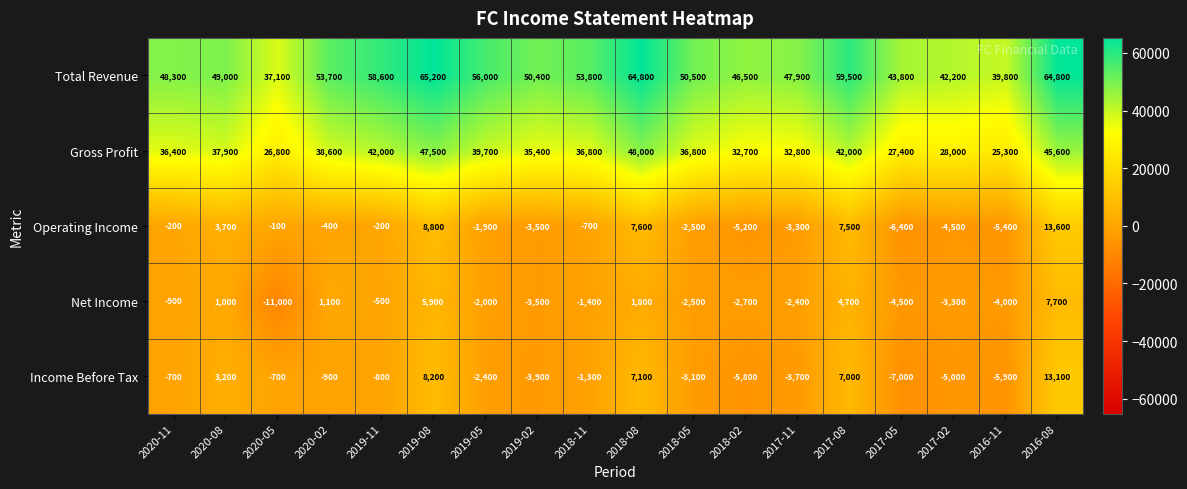

Count the number of data series in this chart.

5